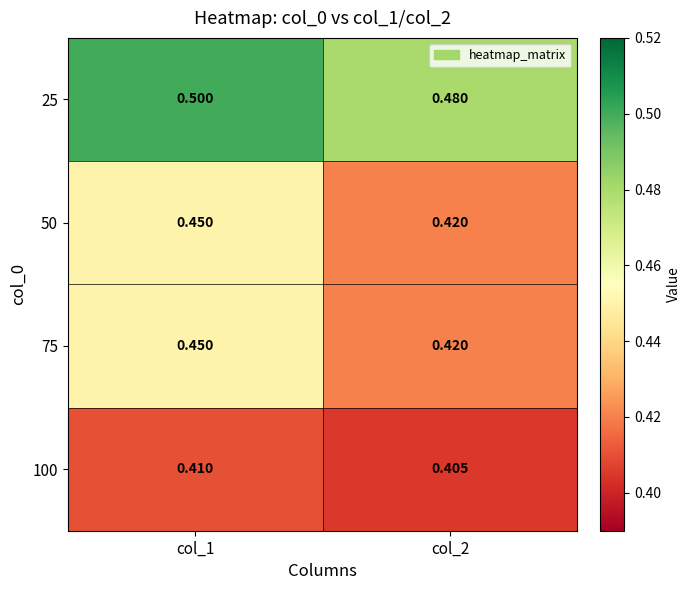

Is the value of 100 at col_2 greater than the value of 50 at col_2?

No